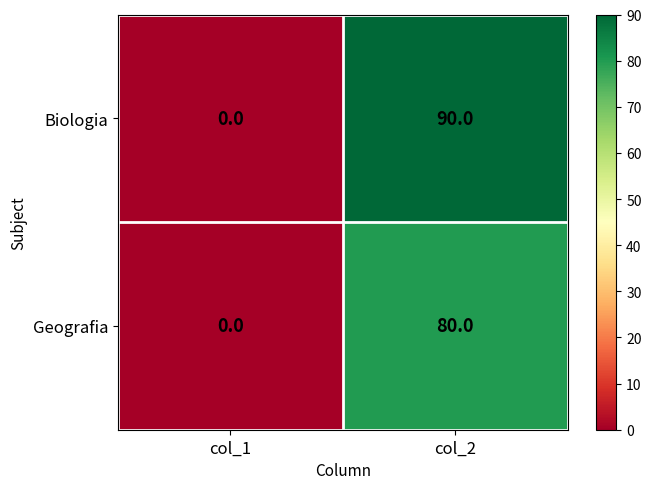

At which label is Geografia closest to 40?

col_1